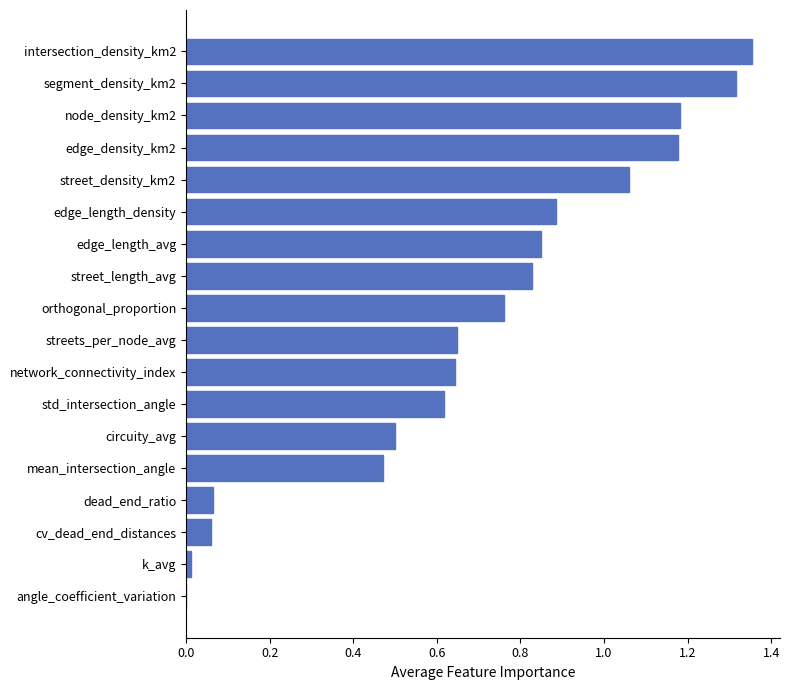

What is the change in value from network_connectivity_index to edge_density_km2?

+0.5